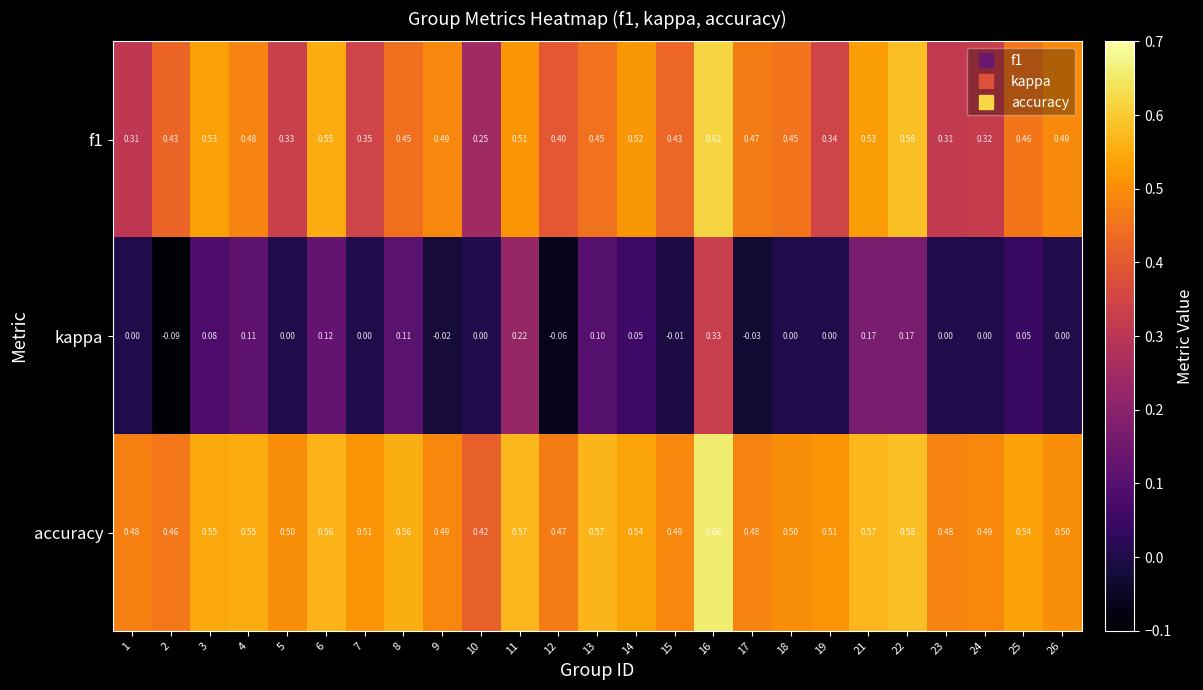

Is the value of f1 at 17 greater than the value of kappa at 11?

Yes